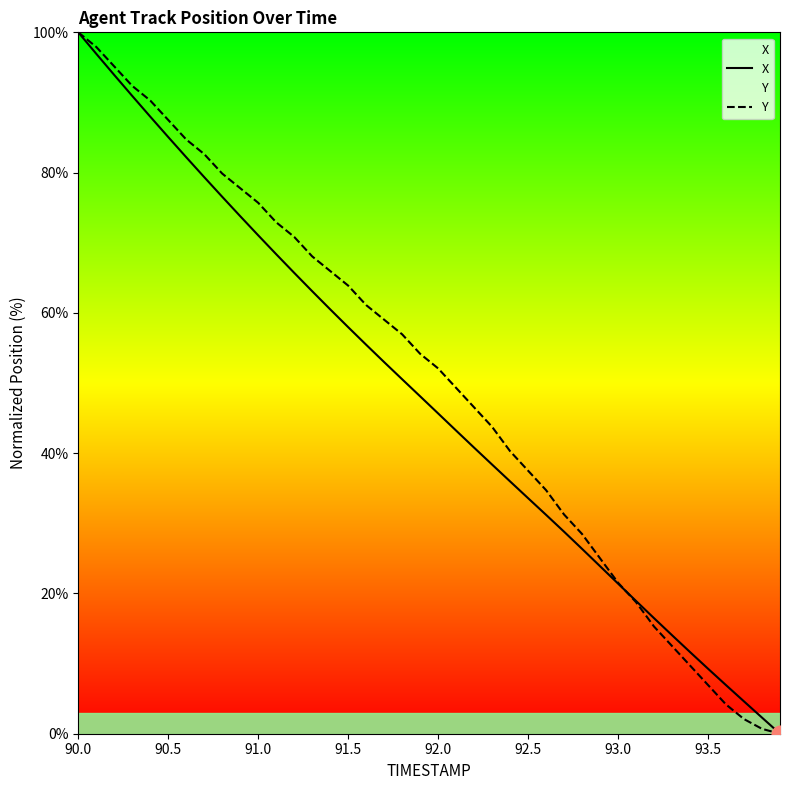

At which category is the sum across all series the highest?

90.0